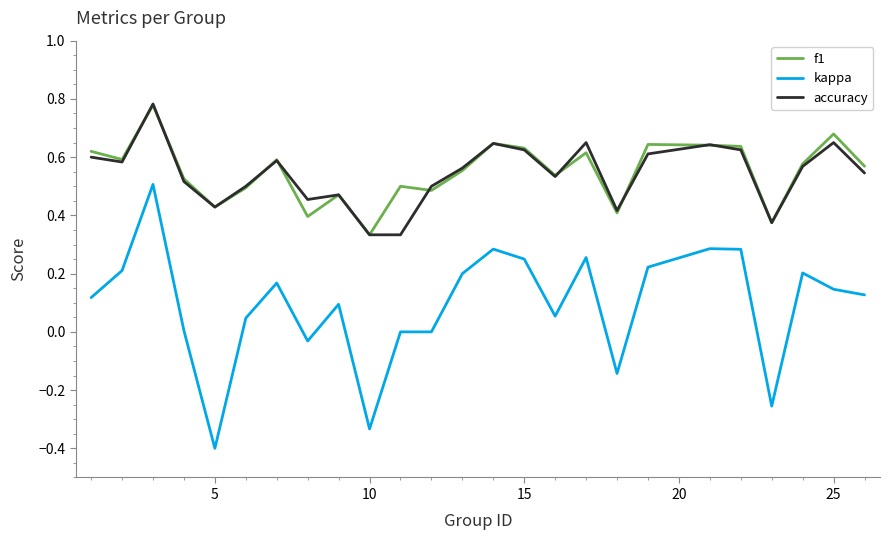

True or false: accuracy and kappa intersect in this chart.

False